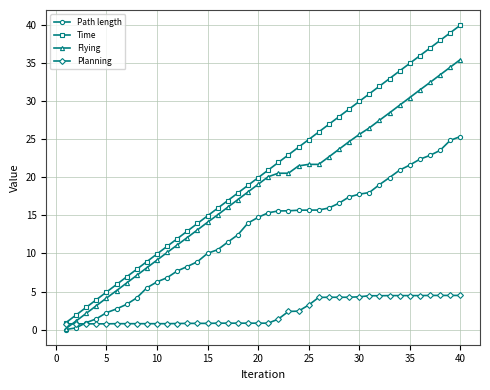

How many lines are shown in the chart?

4